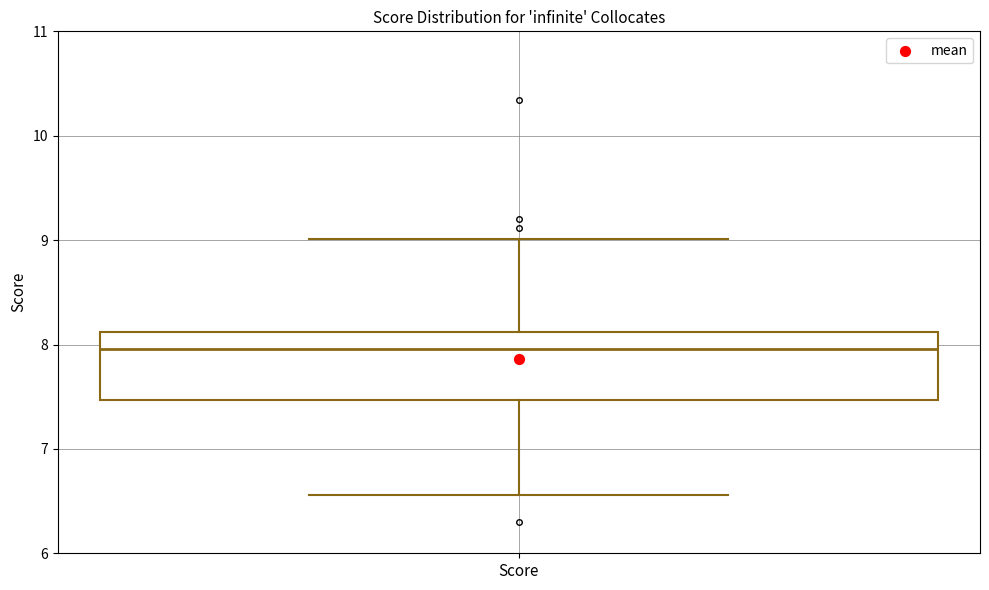

Transcribe this box plot: give where the median line is, the range the box spans, and where the two whiskers end, as read against the y-axis. The values are not printed on the chart, so give them approximately, as read against the axis.

median 8.0, box 7.5 to 8.1, whiskers 6.6 to 9.0